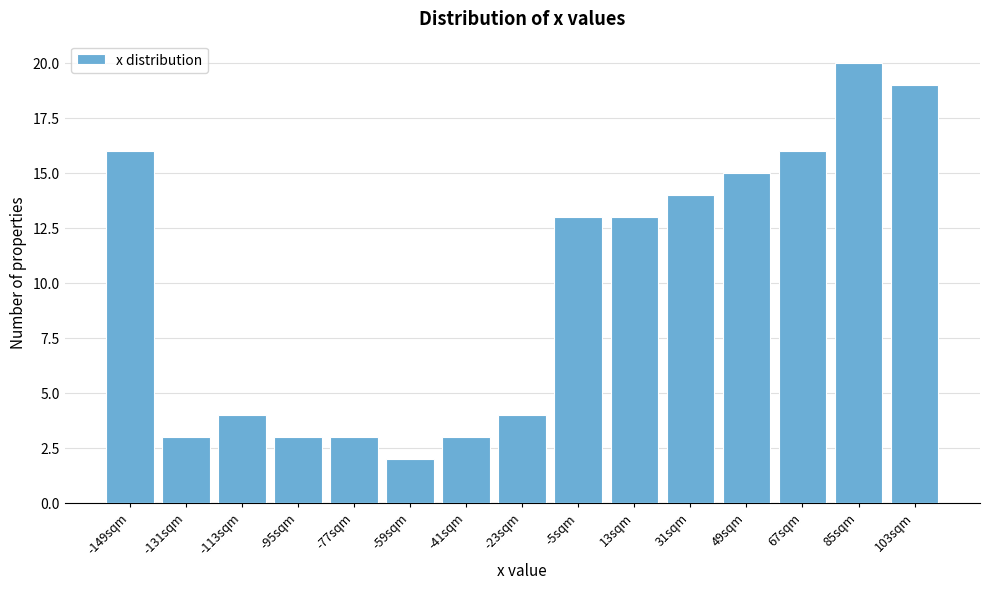

Reading left to right, transcribe all the data shown in this chart.

-149sqm=16	-131sqm=3	-113sqm=4	-95sqm=3	-77sqm=3	-59sqm=2	-41sqm=3	-23sqm=4	-5sqm=13	13sqm=13	31sqm=14	49sqm=15	67sqm=16	85sqm=20	103sqm=19